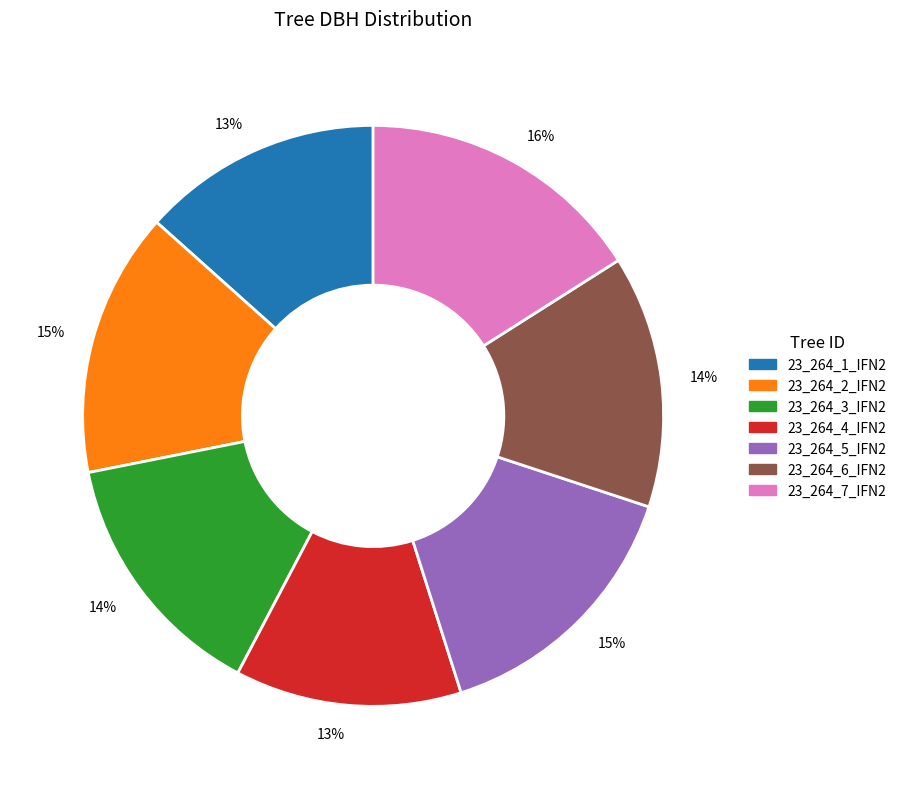

To the nearest percent, what is the average slice percentage?

14%